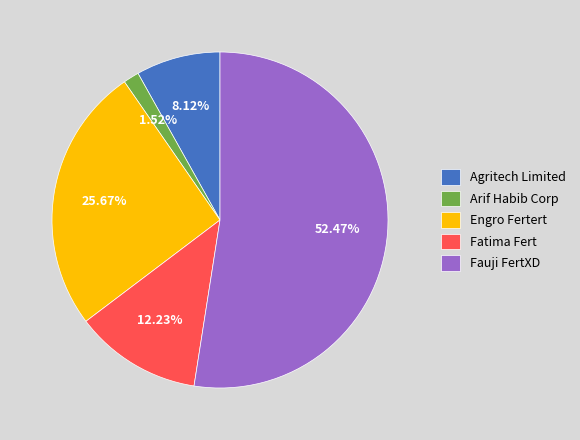

What is the largest slice in the pie chart?

Fauji FertXD